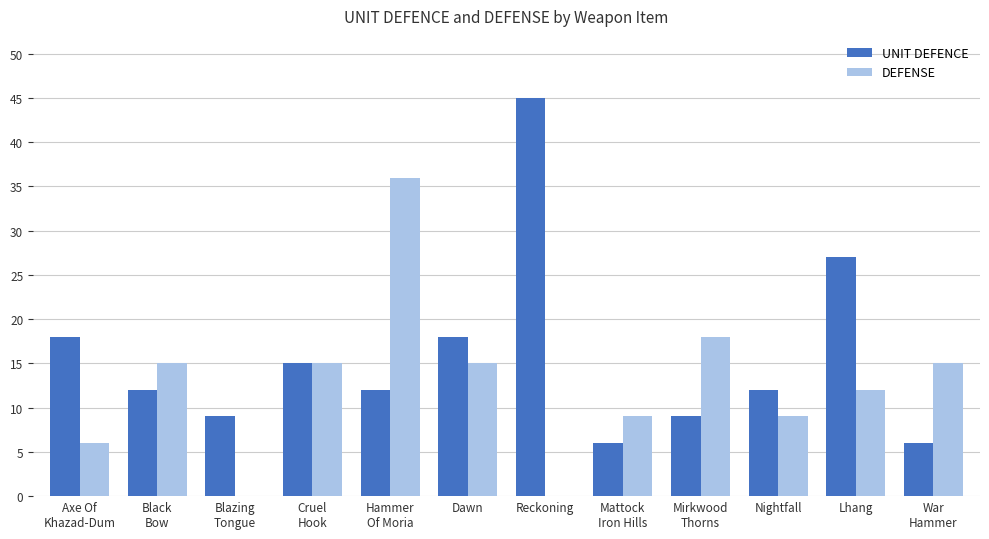

Where is DEFENSE nearest to the value 18?

Mirkwood
Thorns